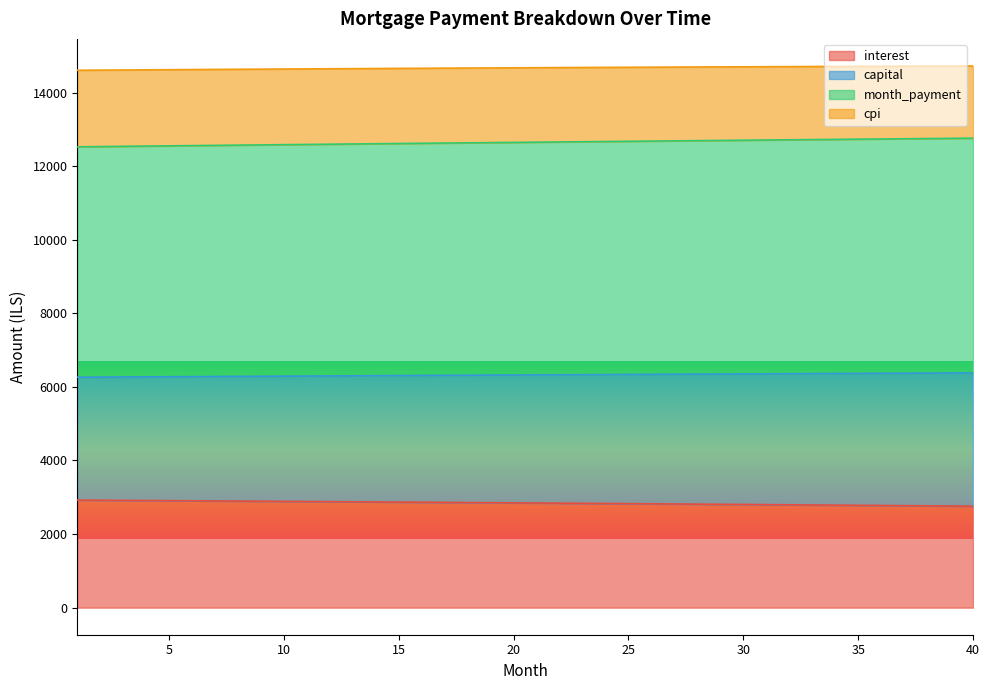

Is it true that capital equals 2140.7 at 20?

False